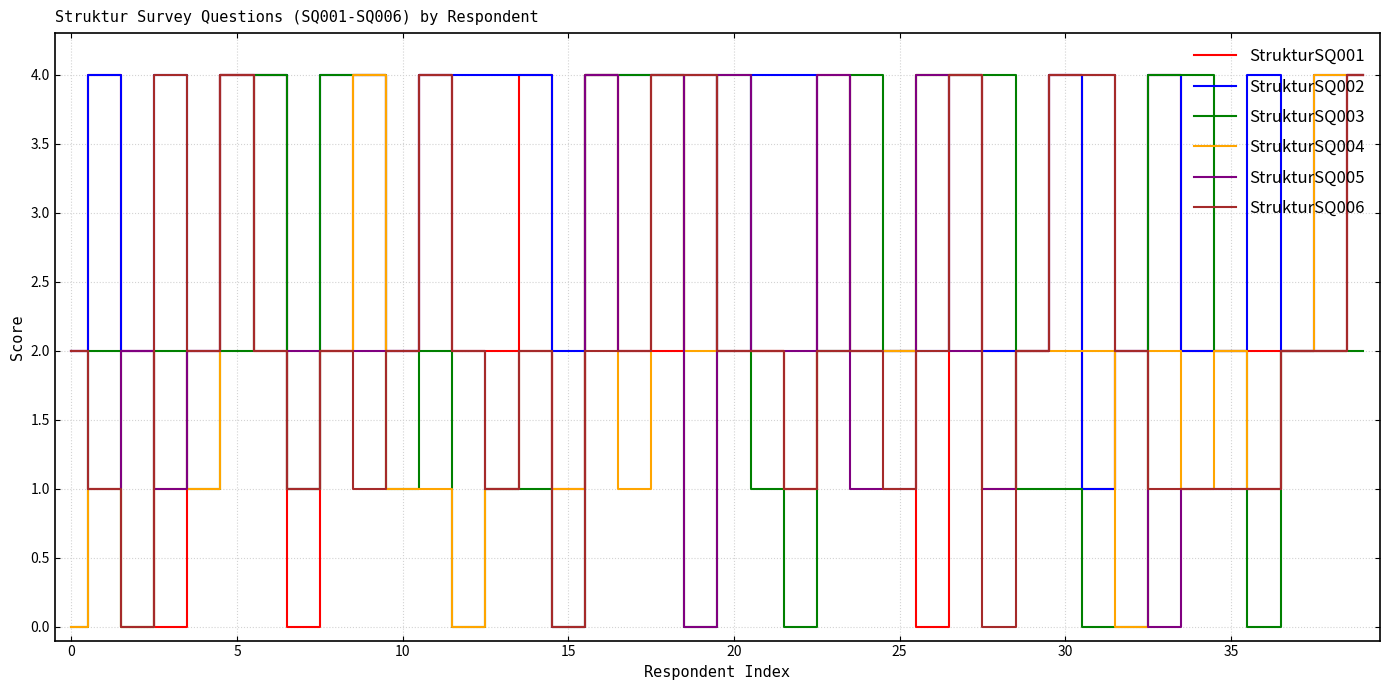

Which series has the largest total across all categories?

StrukturSQ002